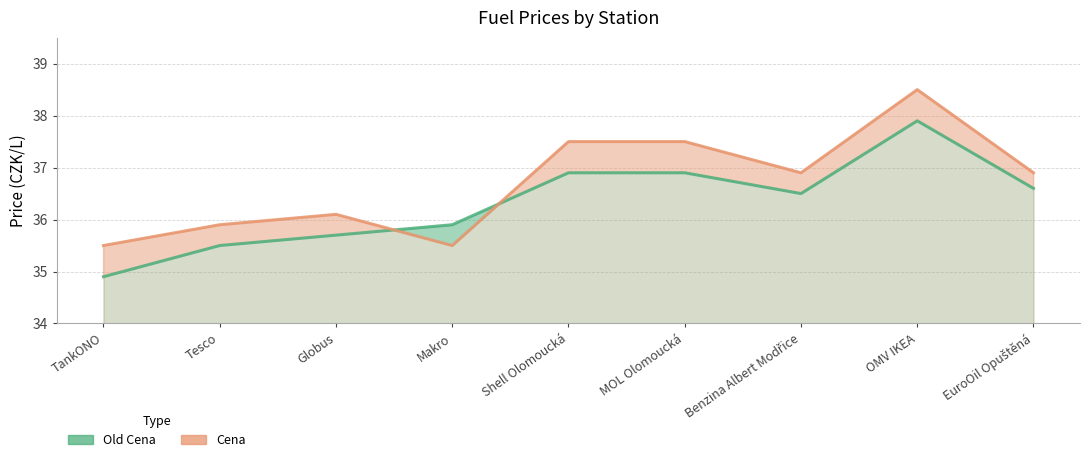

Is it true that Cena equals 58.3 at TankONO?

False